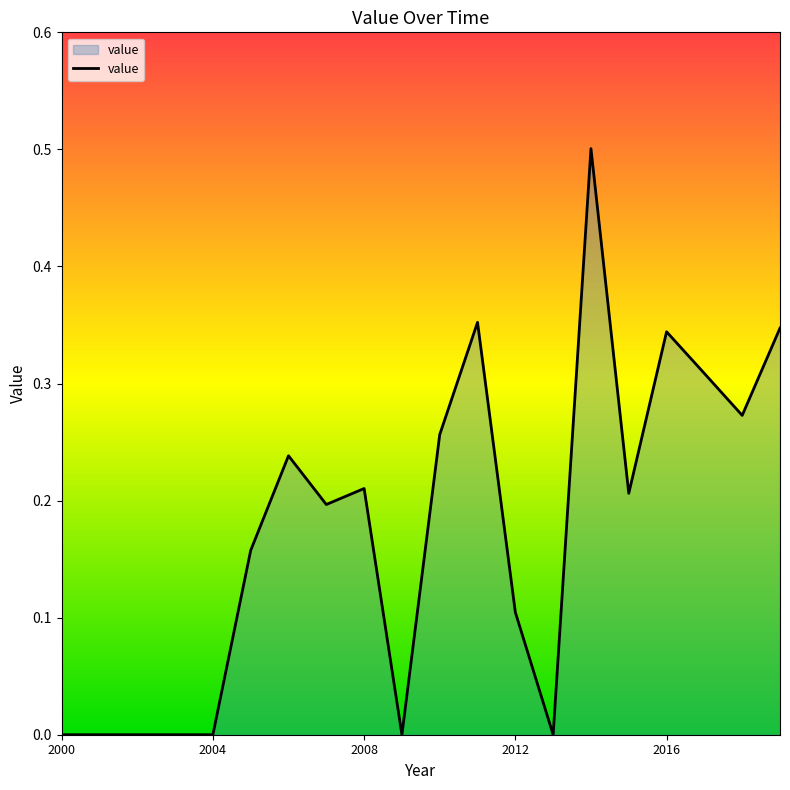

What is the greatest value displayed?

0.5